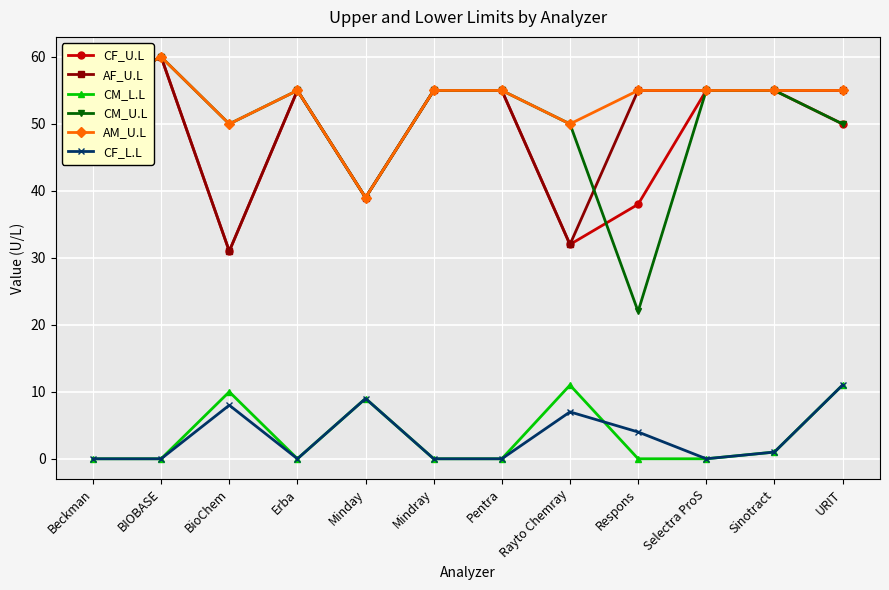

What is the difference between the highest and lowest values at BIOBASE?

60